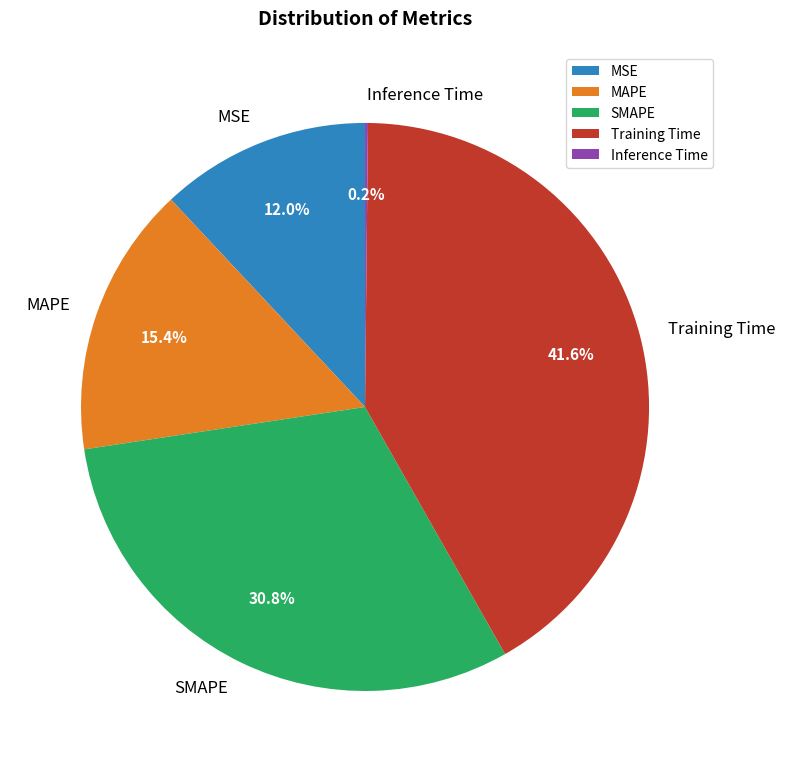

Do MAPE and MSE together represent more than half of the pie?

No